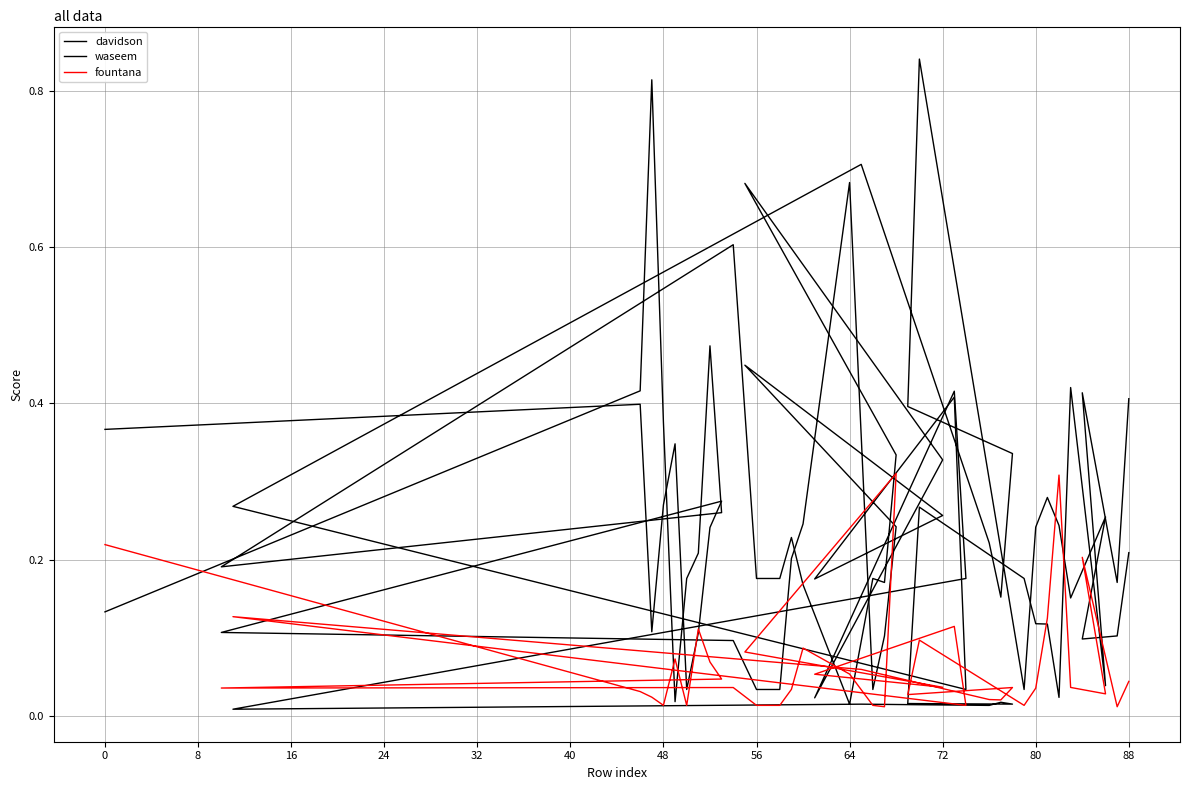

At how many categories does at least one series exceed 0?

40